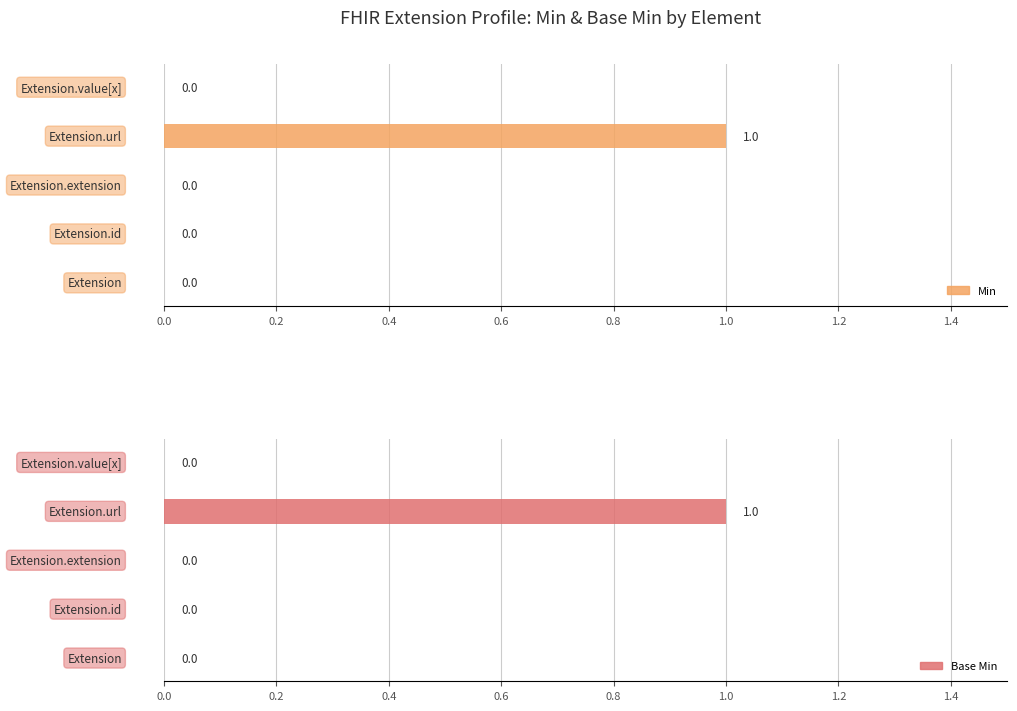

What is the greatest value displayed?

1